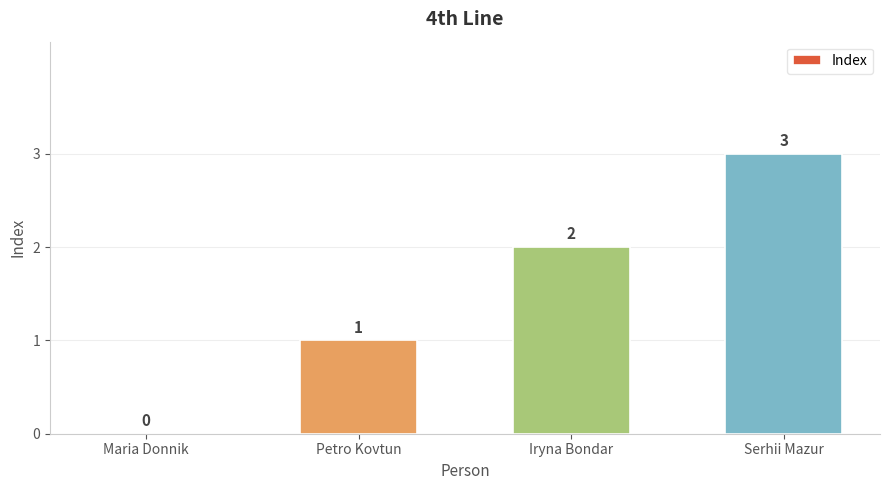

How many data points does each series have?

4